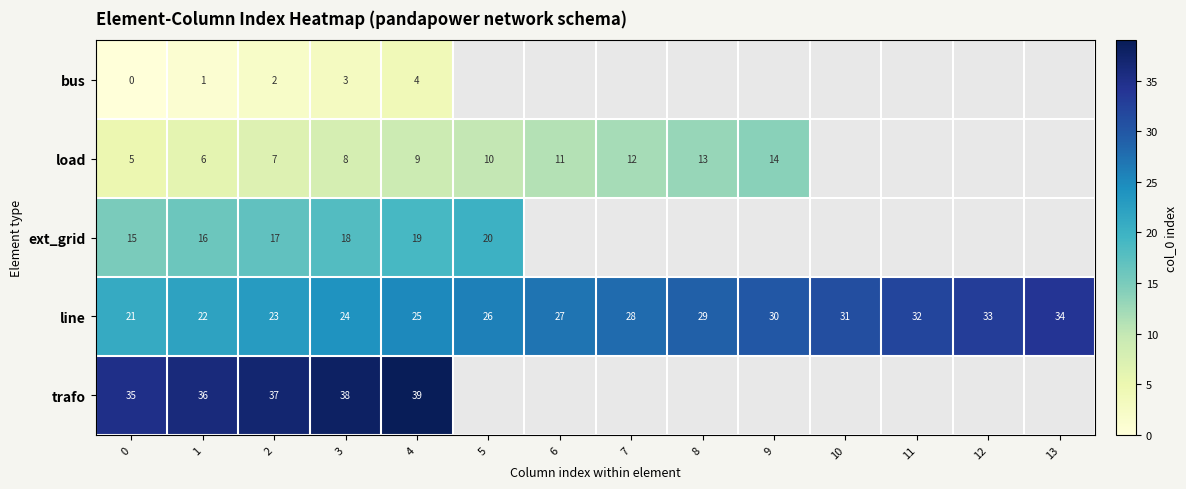

The value of load at 5 is 15. True or false?

False